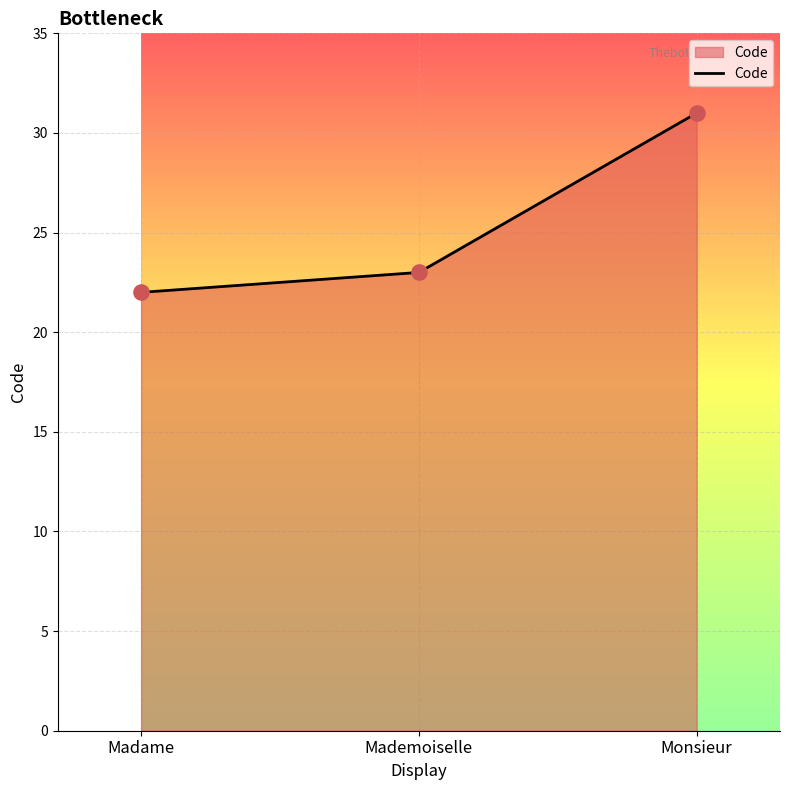

What is the change in value from Madame to Monsieur?

+9